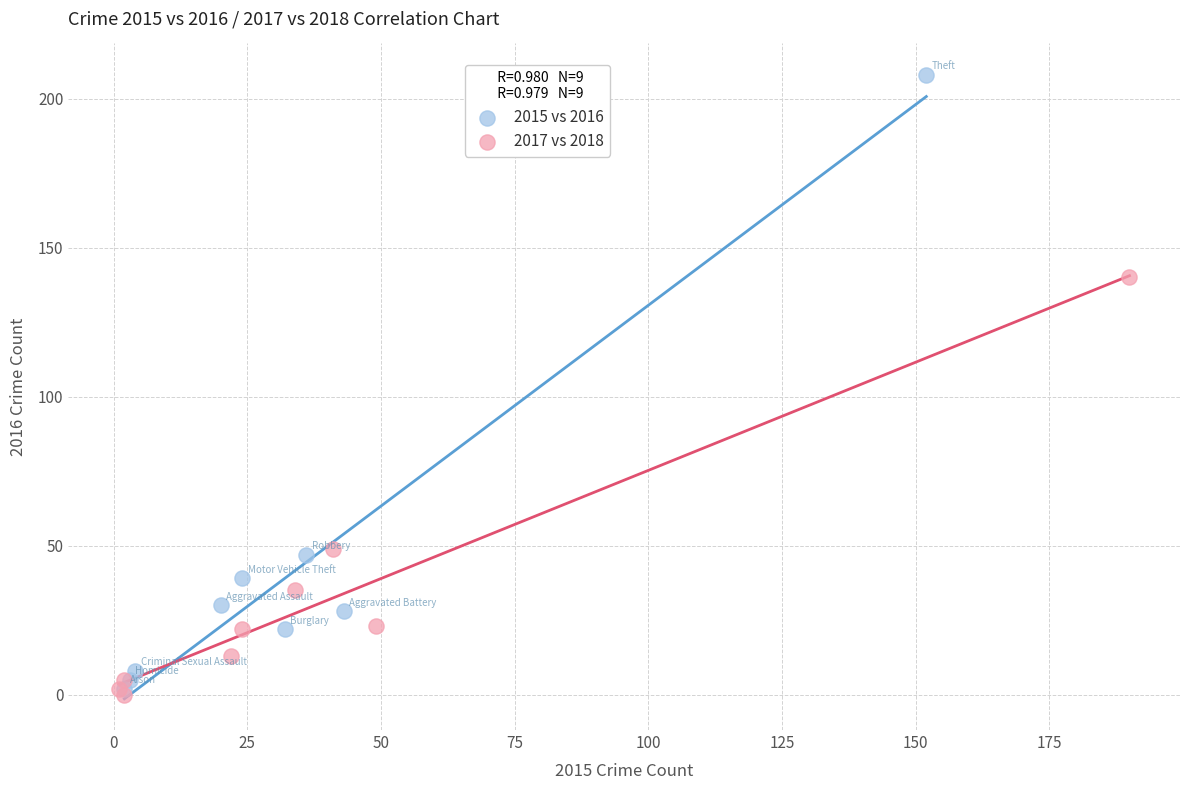

Which series has the widest spread of Y values?

2015 vs 2016